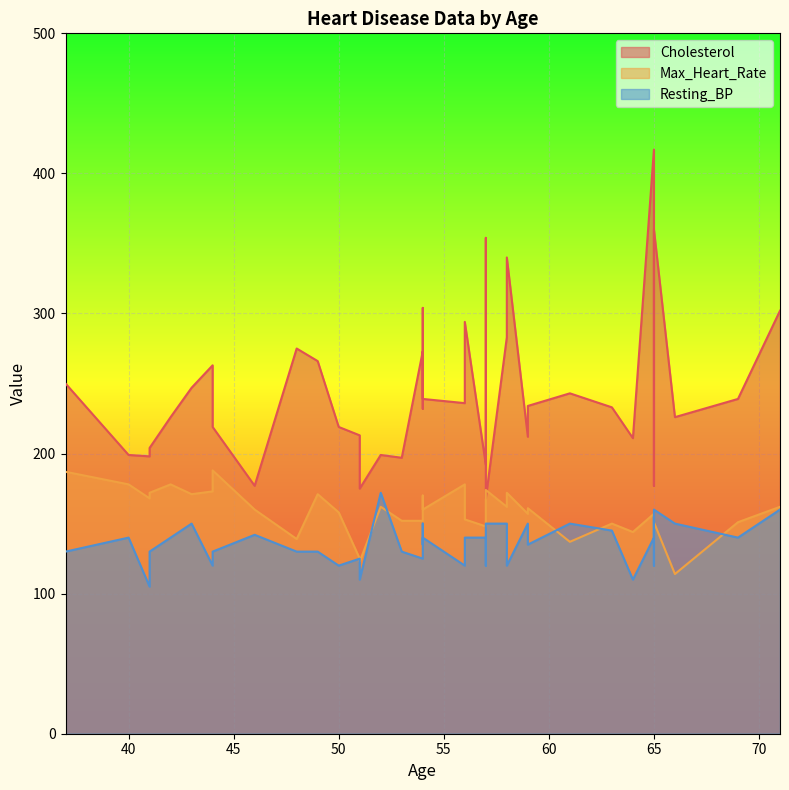

After their last crossing, which series has the higher values: Max_Heart_Rate or Cholesterol?

Cholesterol